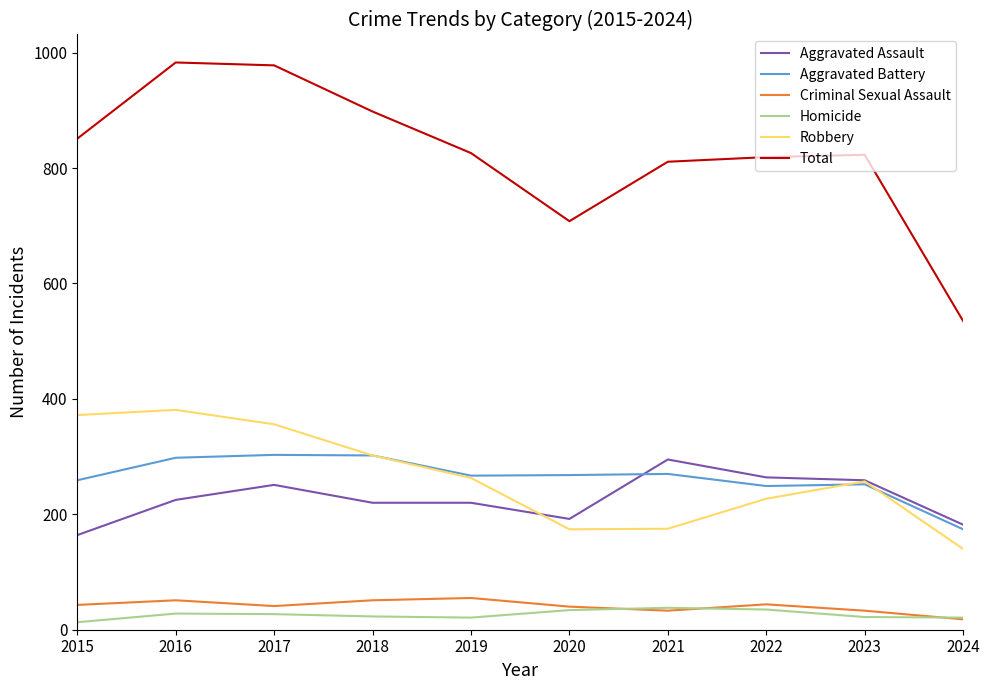

What is the average value of the Total series?

823